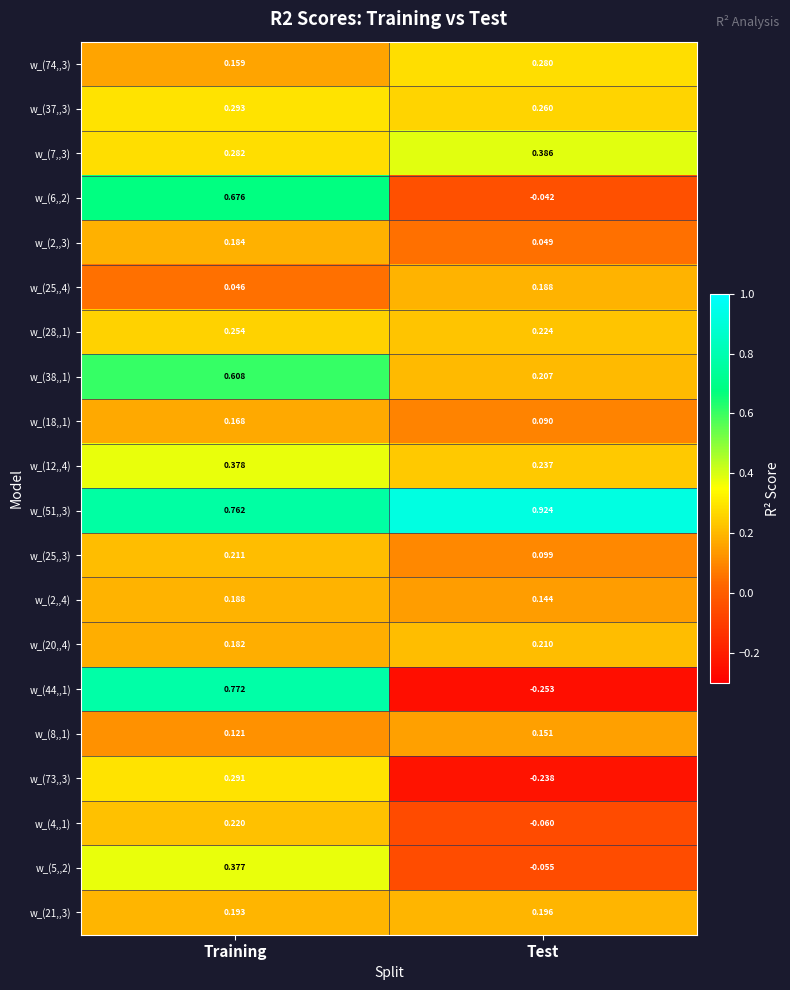

At which label is w_(8,,1) closest to 0?

Training